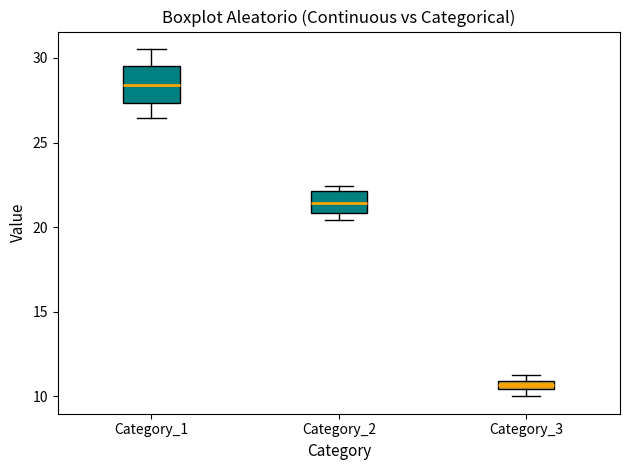

Where is the lower edge of the box for Category_1 on the y-axis? The values are not printed on the chart, so give them approximately, as read against the axis.

27.5